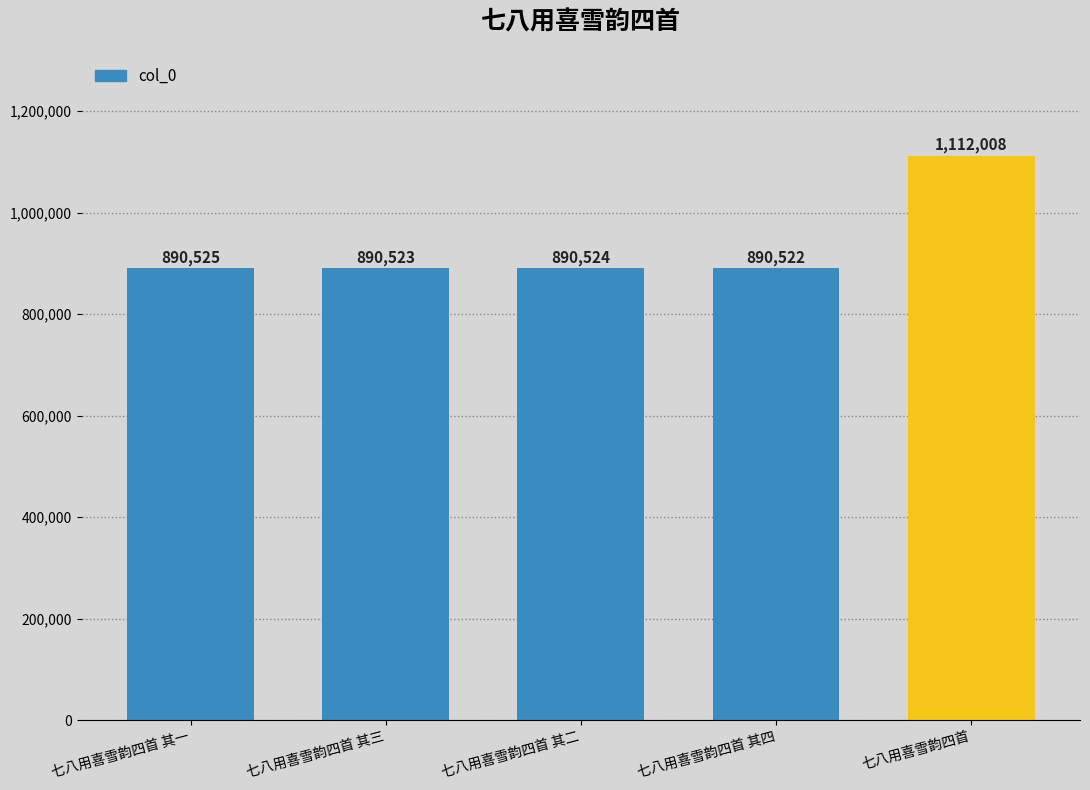

The value at 七八用喜雪韵四首 其四 is 331605. True or false?

False